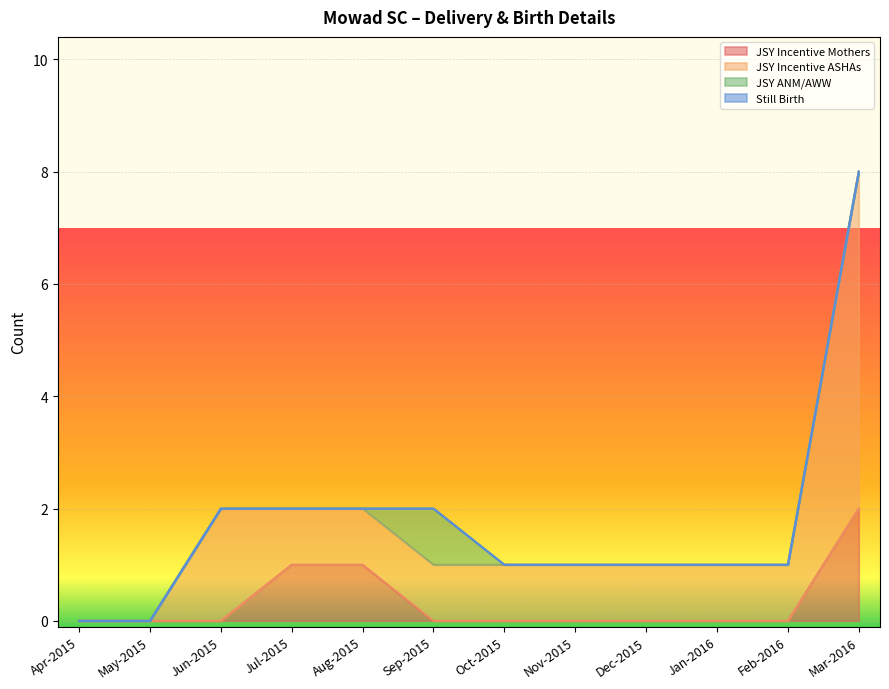

How many lines are shown in the chart?

4